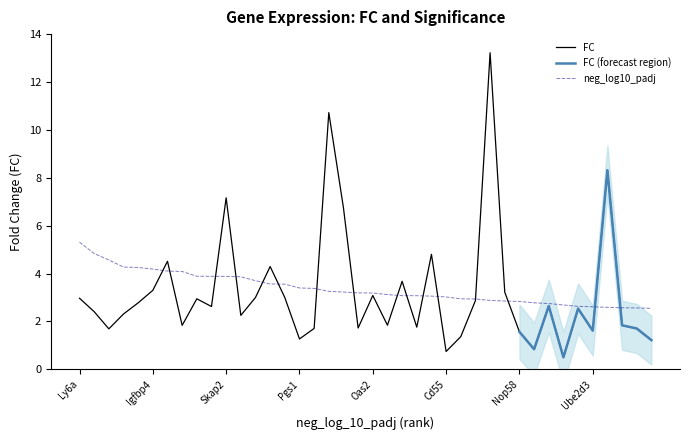

True or false: FC has a value of 3.1 at Oas2.

True